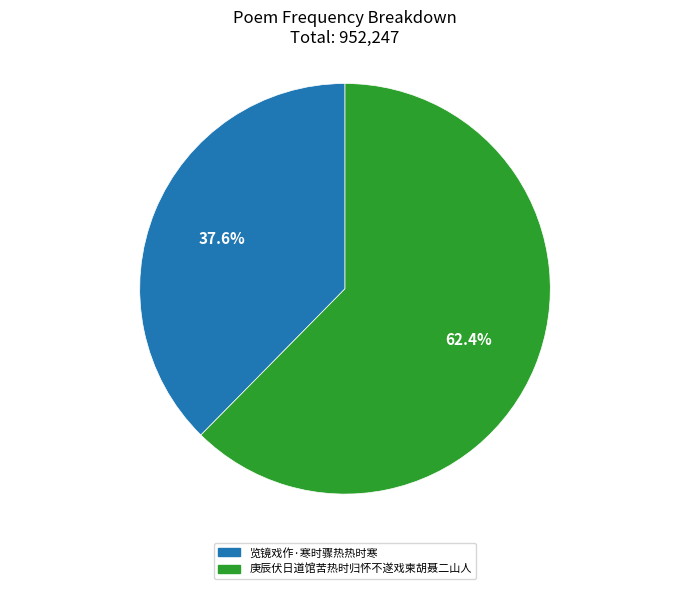

What is the majority slice?

庚辰伏日道馆苦热时归怀不遂戏柬胡聂二山人